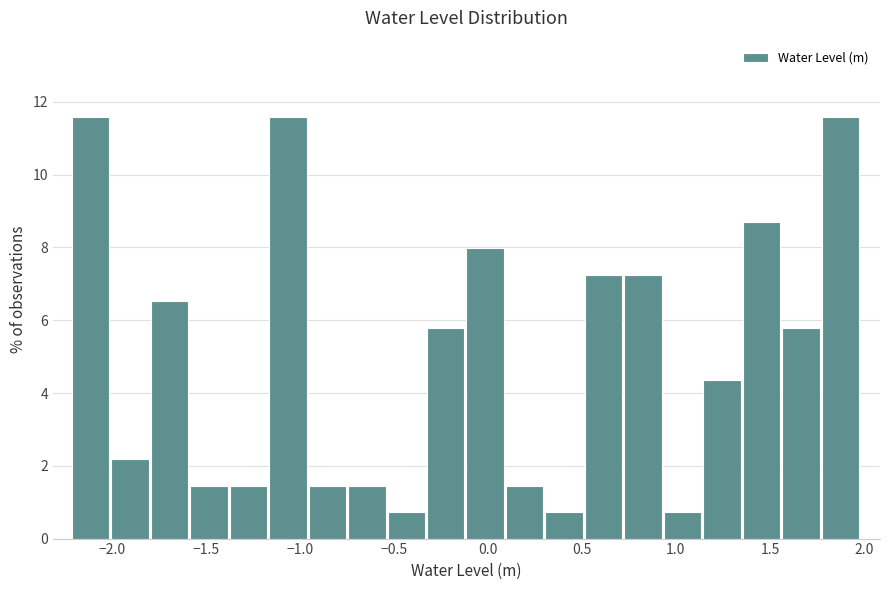

Reading left to right, list every bar in this chart as the range it spans on the x-axis followed by its height. Neither the bar edges nor the heights are printed on the chart, so give them approximately, as read against the axes.

-2.20 to -2.00: 11.6
-2.00 to -1.80: 2.2
-1.80 to -1.60: 6.6
-1.60 to -1.35: 1.4
-1.35 to -1.15: 1.4
-1.15 to -0.95: 11.6
-0.95 to -0.75: 1.4
-0.75 to -0.55: 1.4
-0.55 to -0.30: 0.8
-0.30 to -0.10: 5.8
-0.10 to 0.10: 8.0
0.10 to 0.30: 1.4
0.30 to 0.50: 0.8
0.50 to 0.75: 7.2
0.75 to 0.95: 7.2
0.95 to 1.15: 0.8
1.15 to 1.35: 4.4
1.35 to 1.55: 8.6
1.55 to 1.80: 5.8
1.80 to 2.00: 11.6